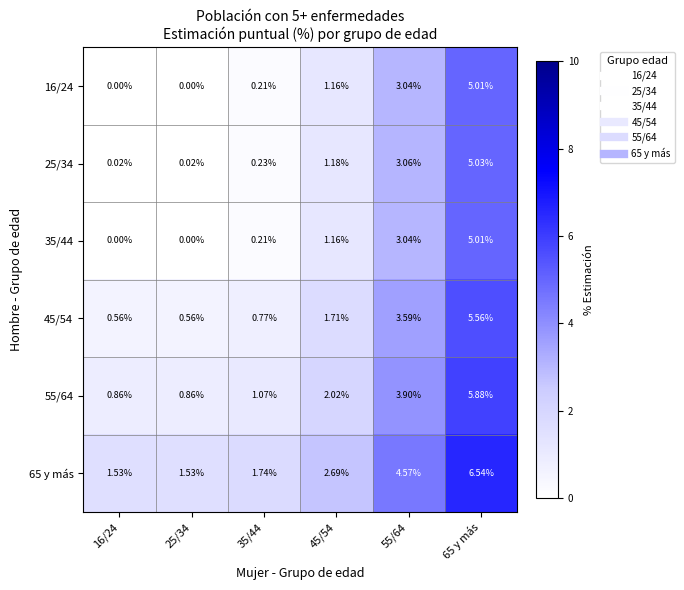

Is the value of 25/34 at 35/44 greater than the value of 35/44 at 25/34?

Yes